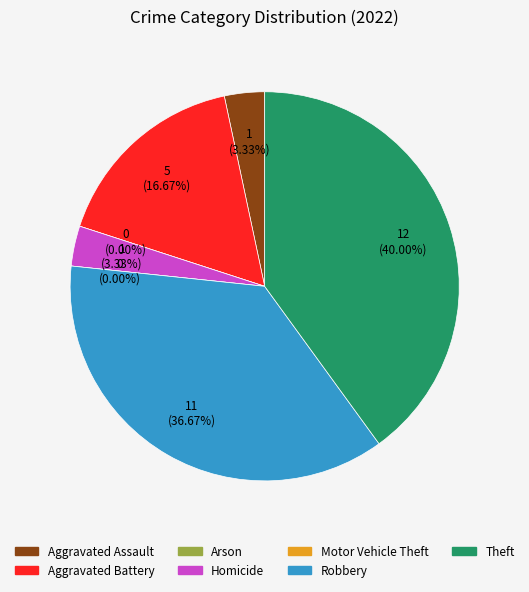

Between Robbery and Aggravated Assault, which is larger?

Robbery